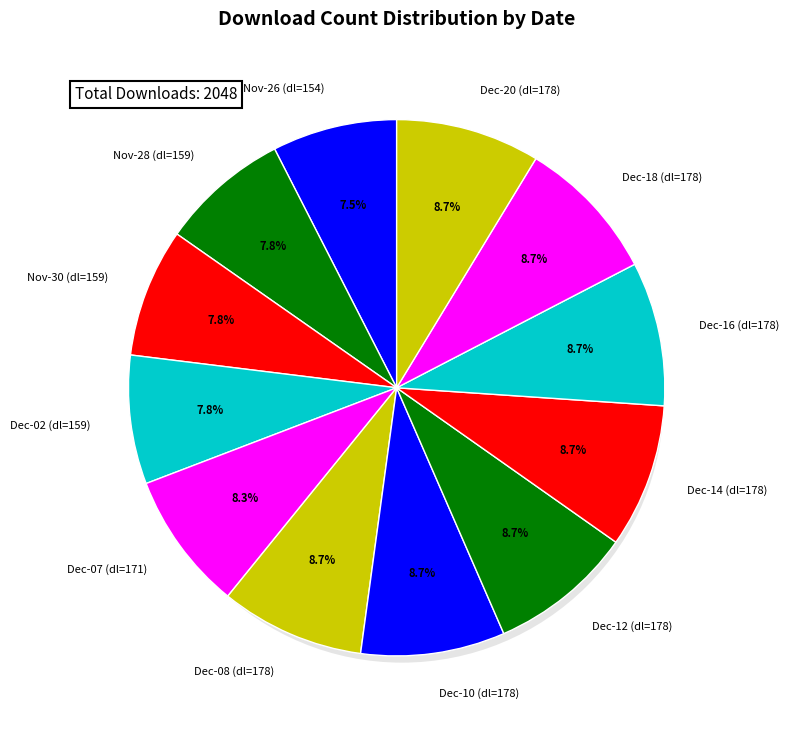

Rank the categories by value from highest to lowest.

2024-12-08, 2024-12-10, 2024-12-12, 2024-12-14, 2024-12-16, 2024-12-18, 2024-12-20, 2024-12-07, 2024-11-28, 2024-11-30, 2024-12-02, 2024-11-26